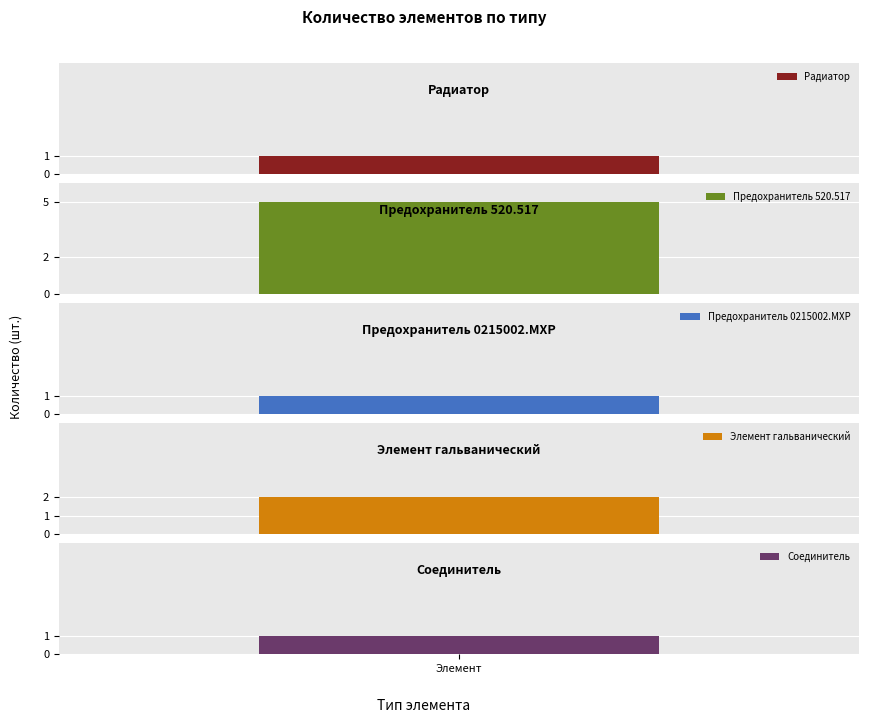

The chart shows a value of 3 at Предохранитель
520.517. True or false?

False